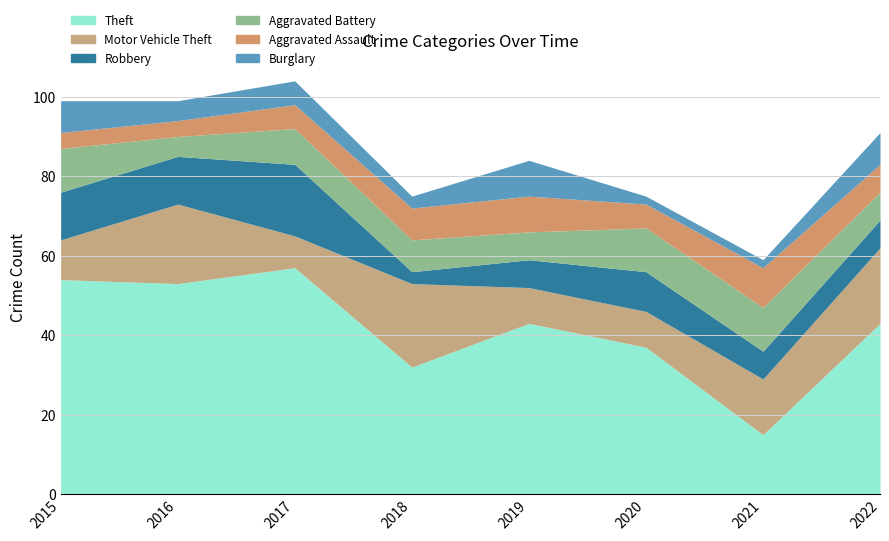

What is the difference between the maximum and minimum values in the Robbery series?

15